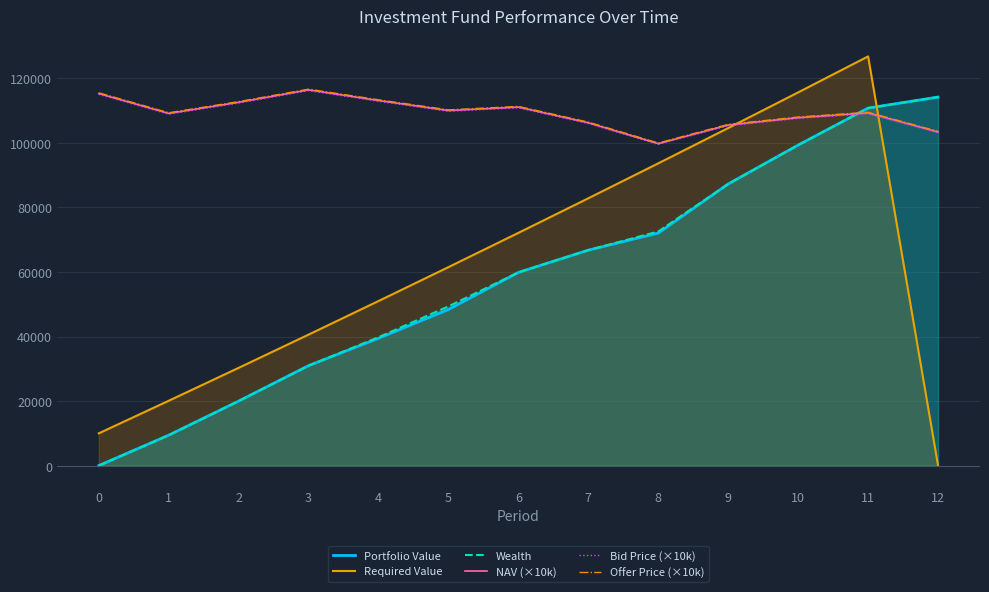

True or false: NAV (×10k) has a value of 105542.0 at 9.

True